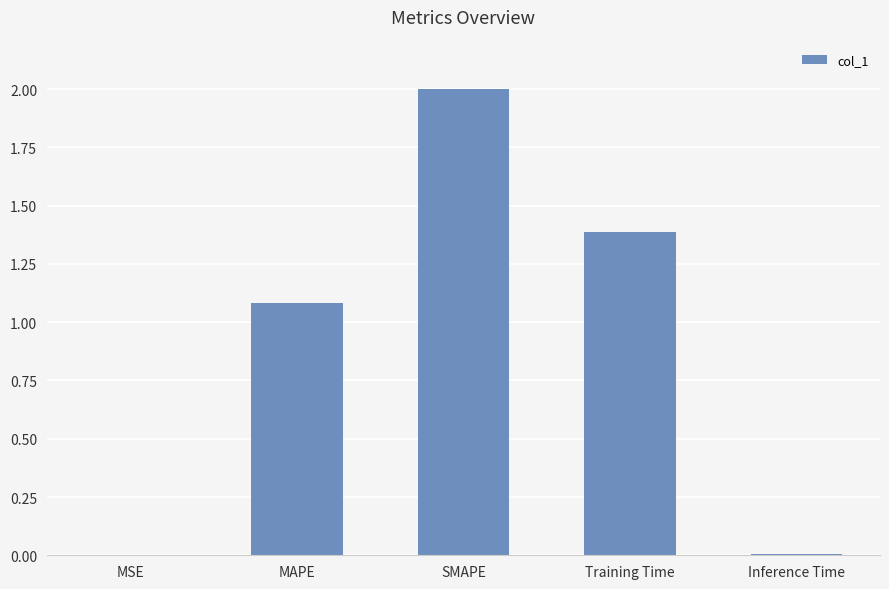

The chart shows a value of 0.6 at MAPE. True or false?

False